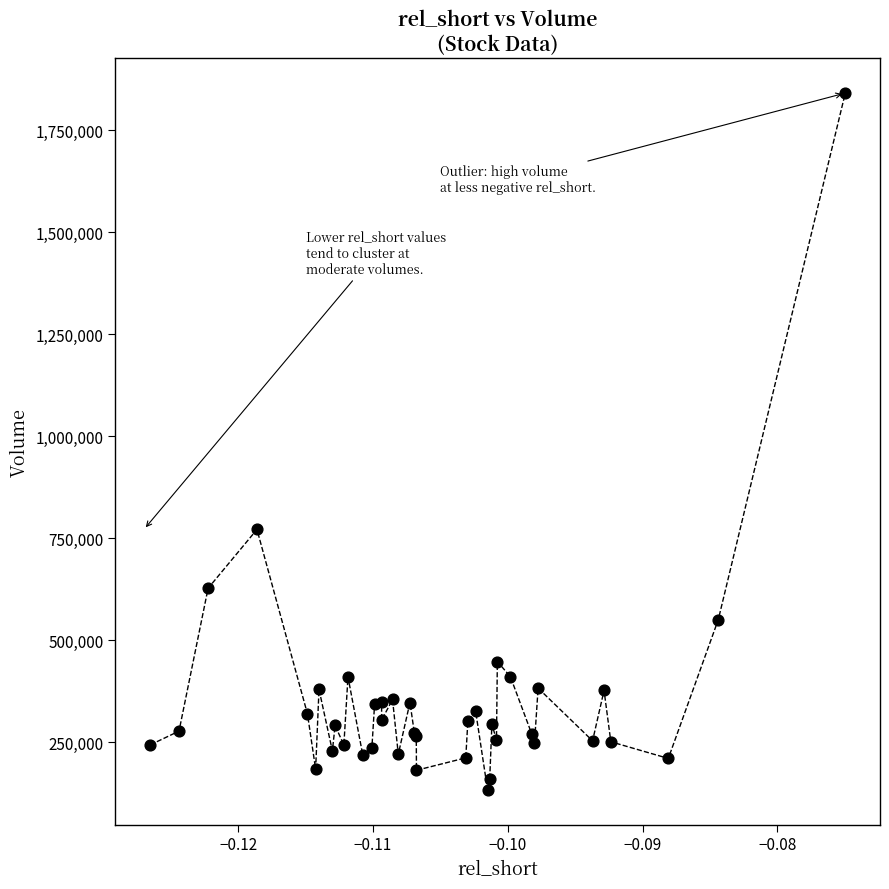

What Y value in the scatter plot is closest to 987100?

771500